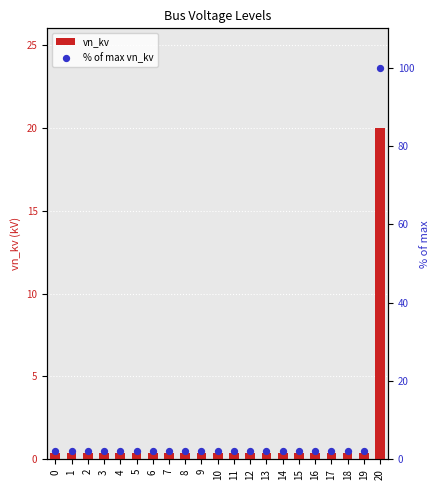

Which series reaches the maximum Y coordinate?

% of max vn_kv